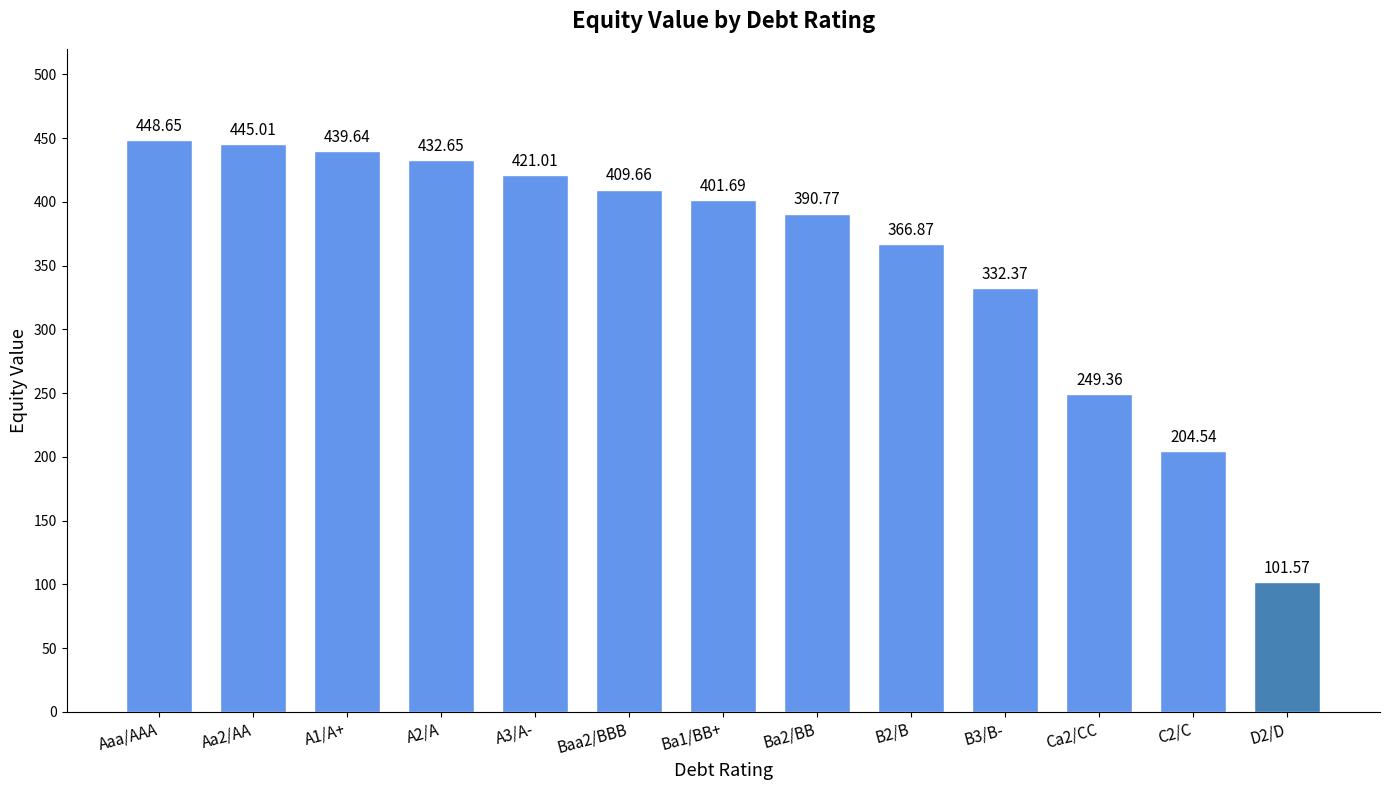

What is the change in value from A2/A to Ca2/CC?

-183.3